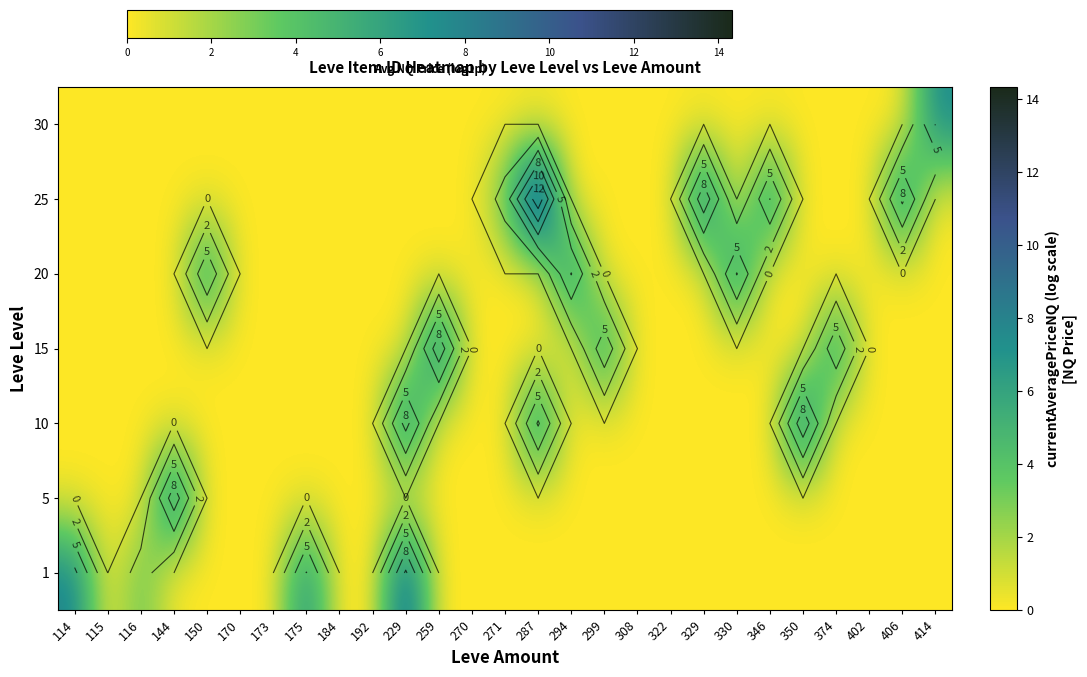

What is the difference between the maximum and minimum values in the 5 series?

9.0